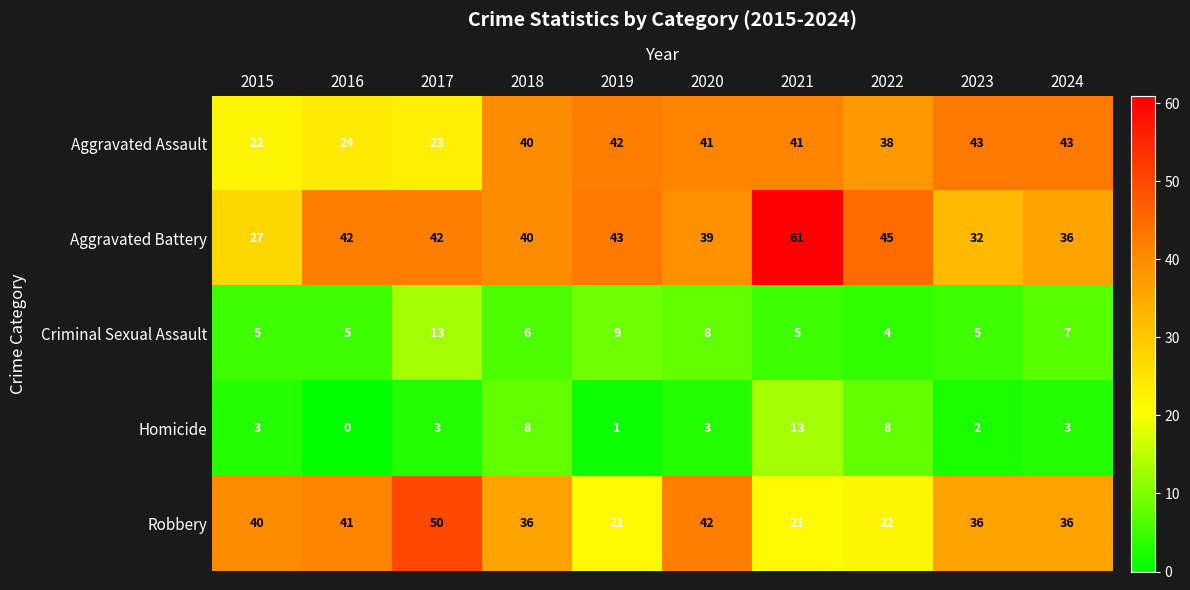

Rank the series at 2017 from lowest to highest value.

Homicide, Criminal Sexual Assault, Aggravated Assault, Aggravated Battery, Robbery